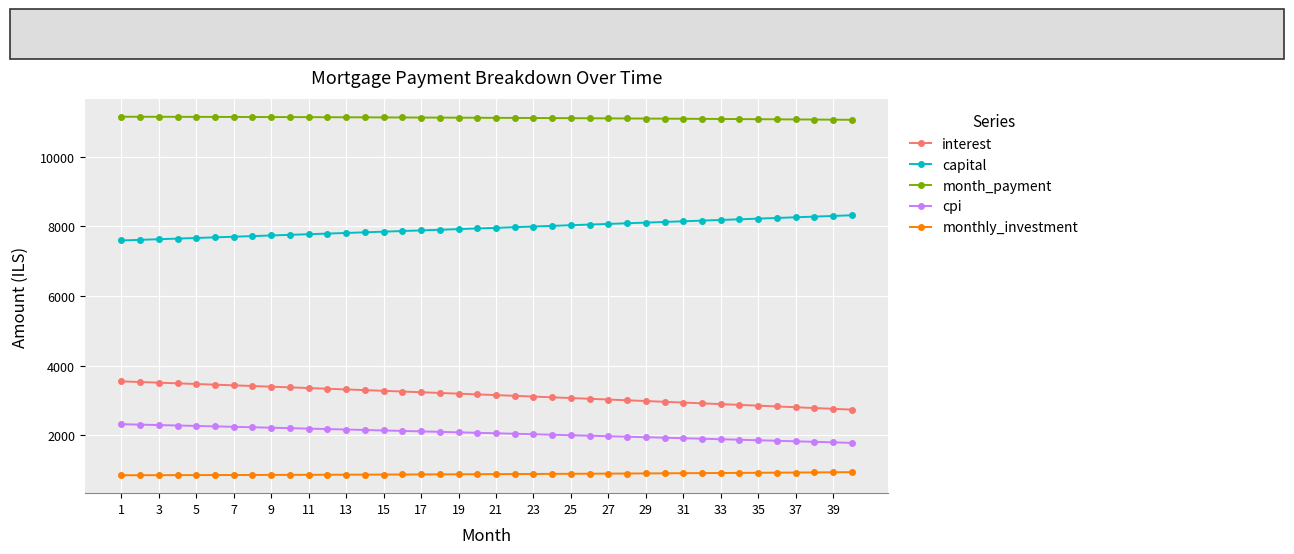

Count the number of categories in the chart.

40